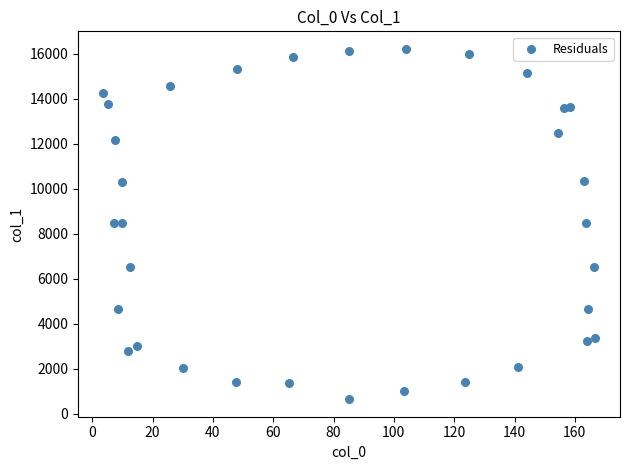

What is the range of Y values (max minus min)?

15571.5